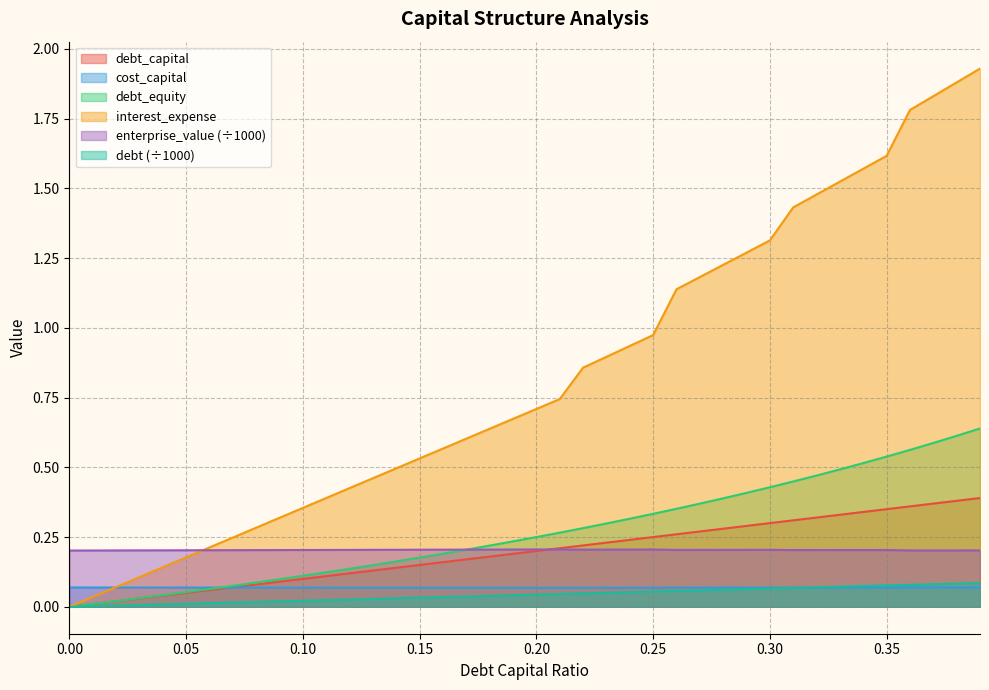

What is the difference between the maximum and minimum values in the interest_expense series?

1.9